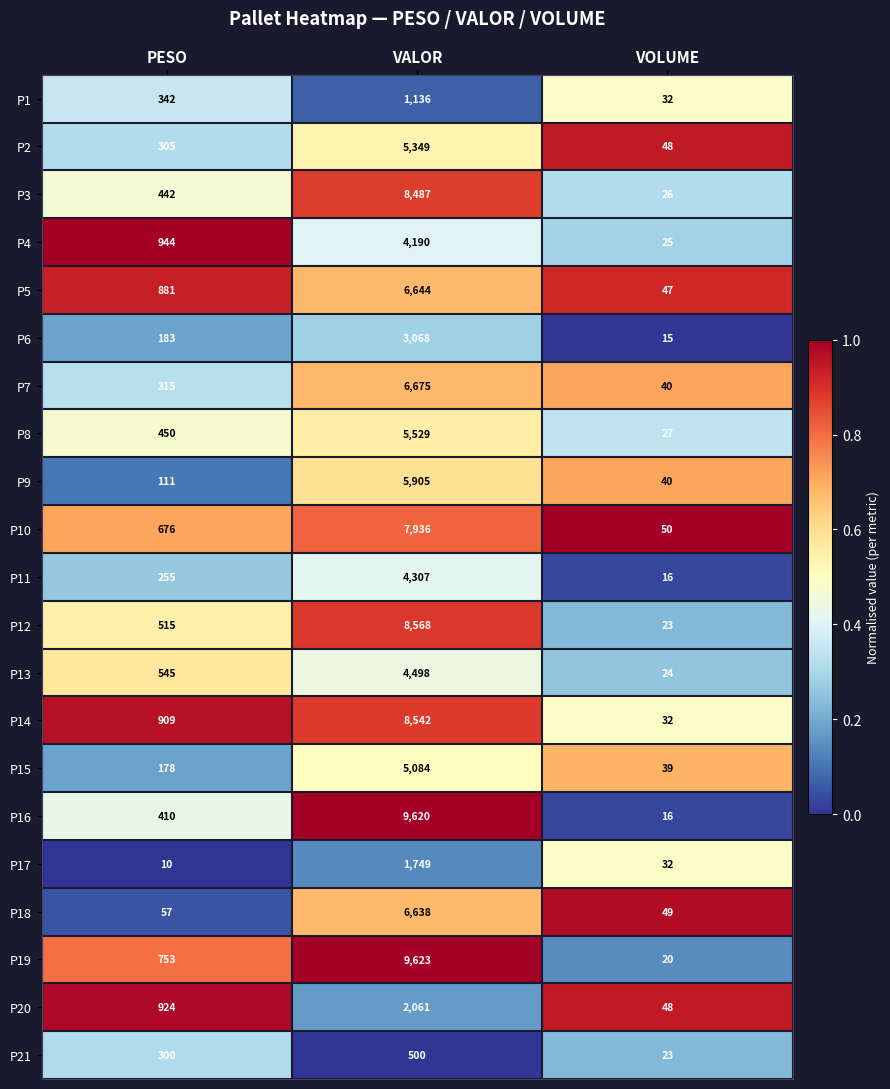

Which series has the largest total across all categories?

P19